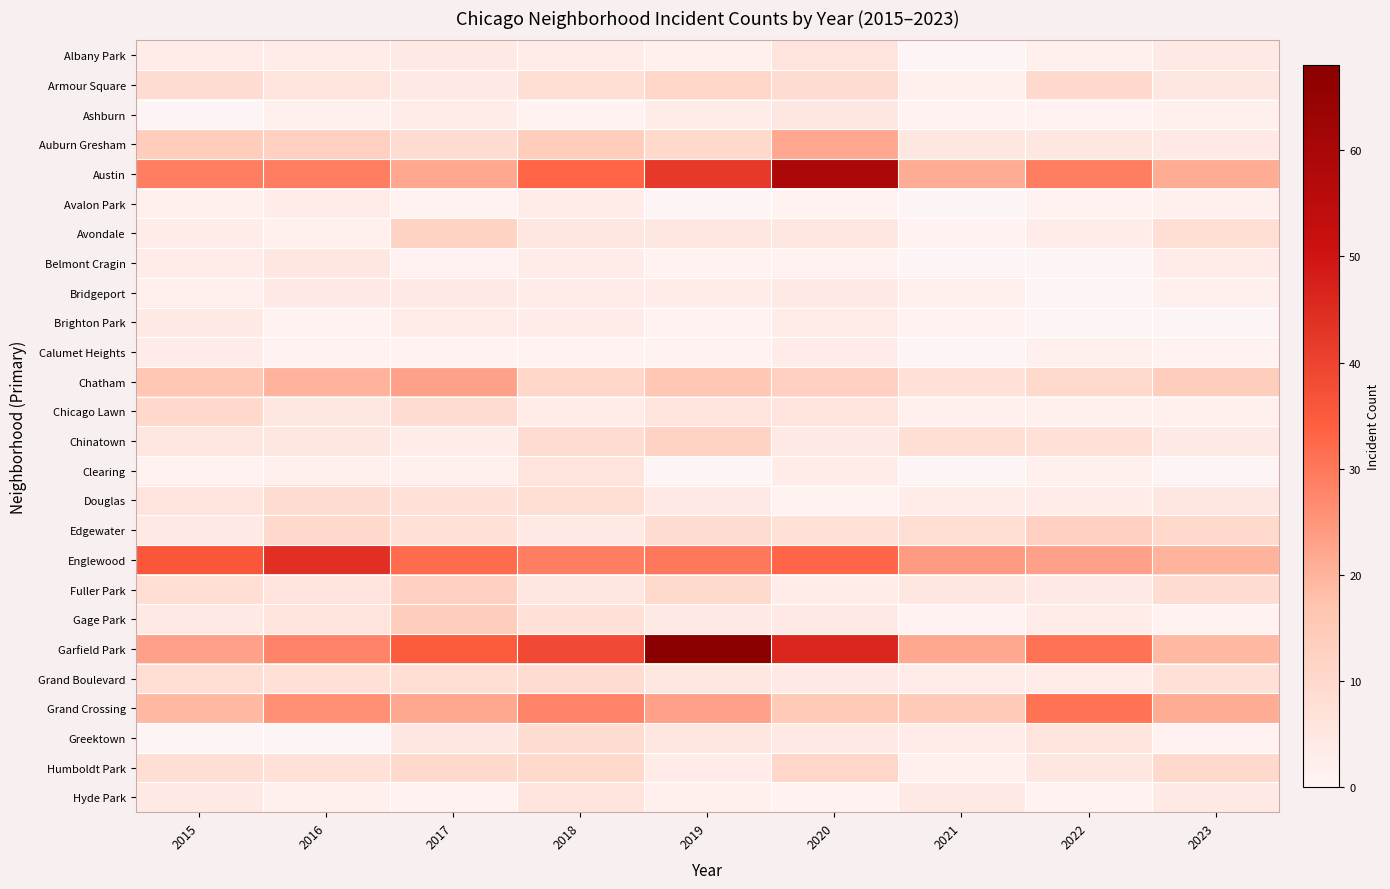

What is the difference between the maximum and minimum values in the Chicago Lawn series?

8.0